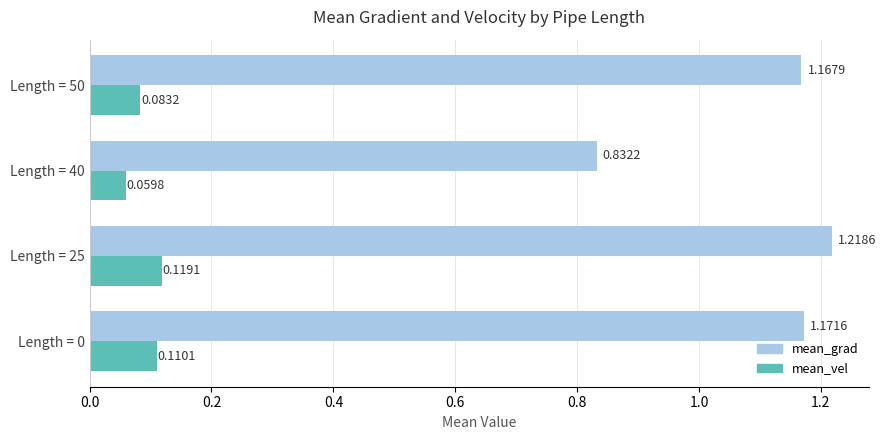

What is the average value of the mean_grad series?

1.1